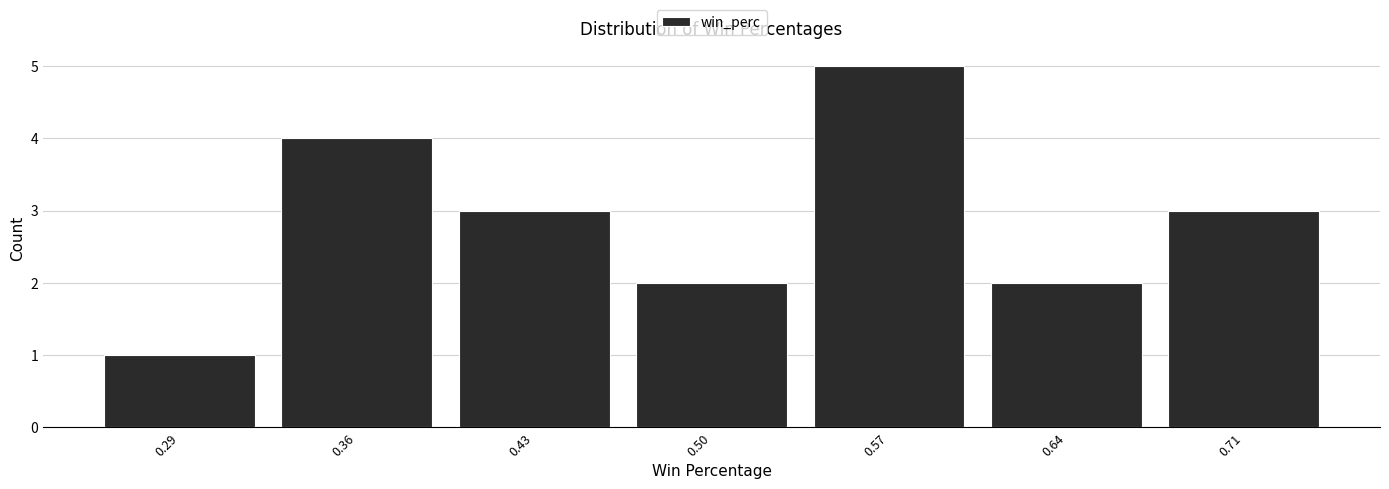

What is the height of the bar covering 0.46 to 0.54 on the x-axis? Neither the bar edges nor the heights are printed on the chart, so give them approximately, as read against the axes.

2